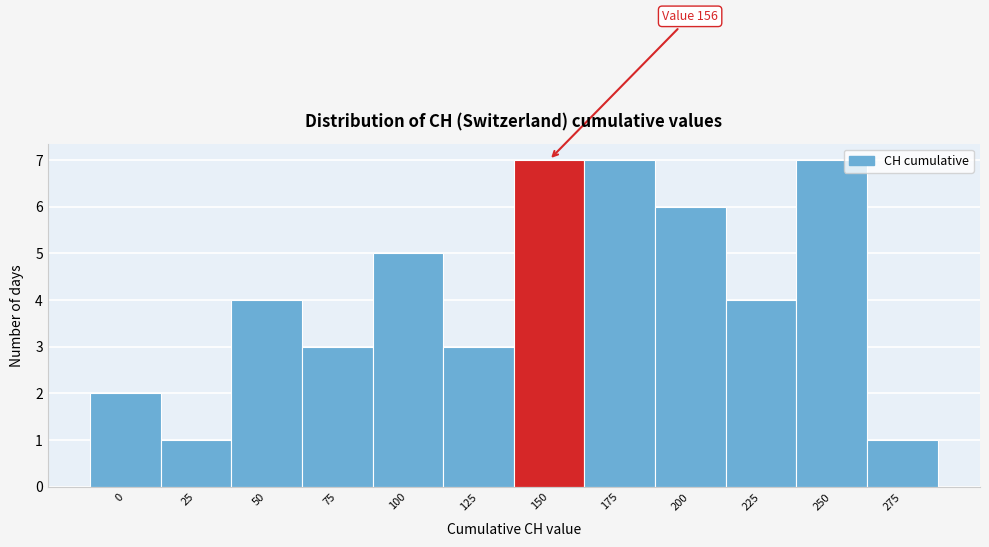

Reading right to left, what are all the values shown in this chart?

275=1	250=7	225=4	200=6	175=7	150=7	125=3	100=5	75=3	50=4	25=1	0=2